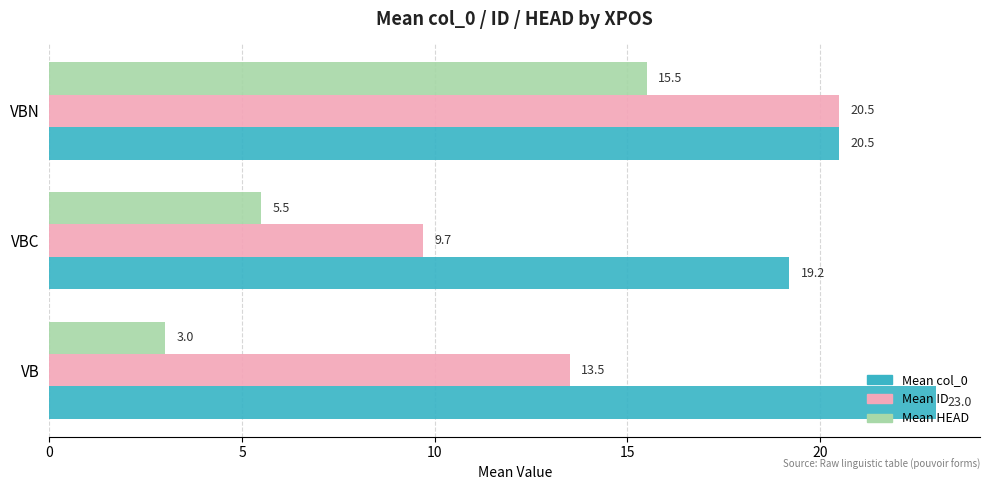

What is the difference between the highest and lowest values at VB?

20.0